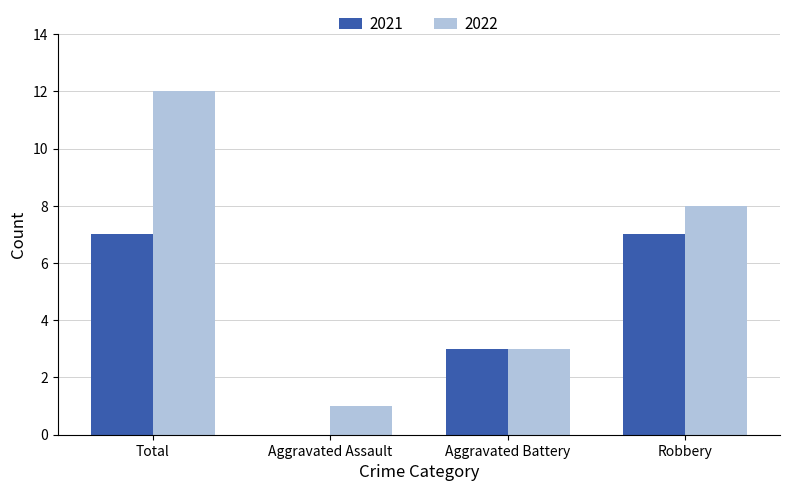

What value does the 2021 series have at Aggravated Battery?

3